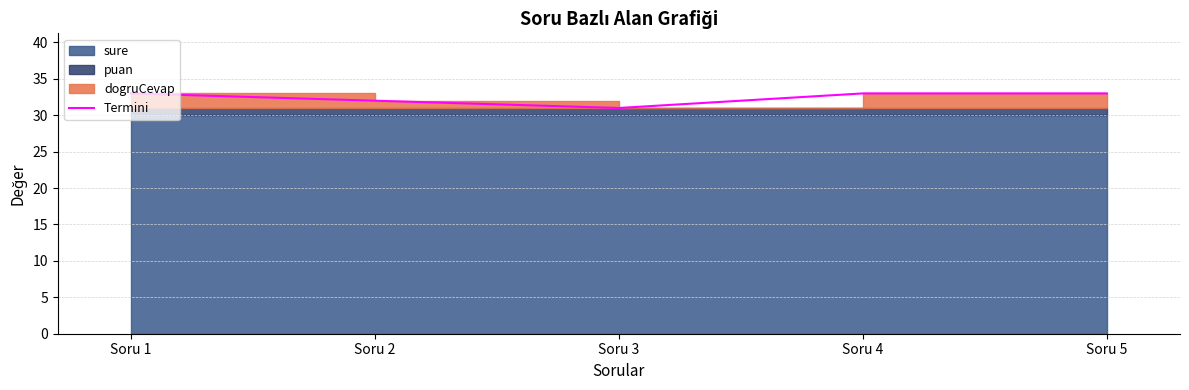

What is the maximum value shown in the chart?

33